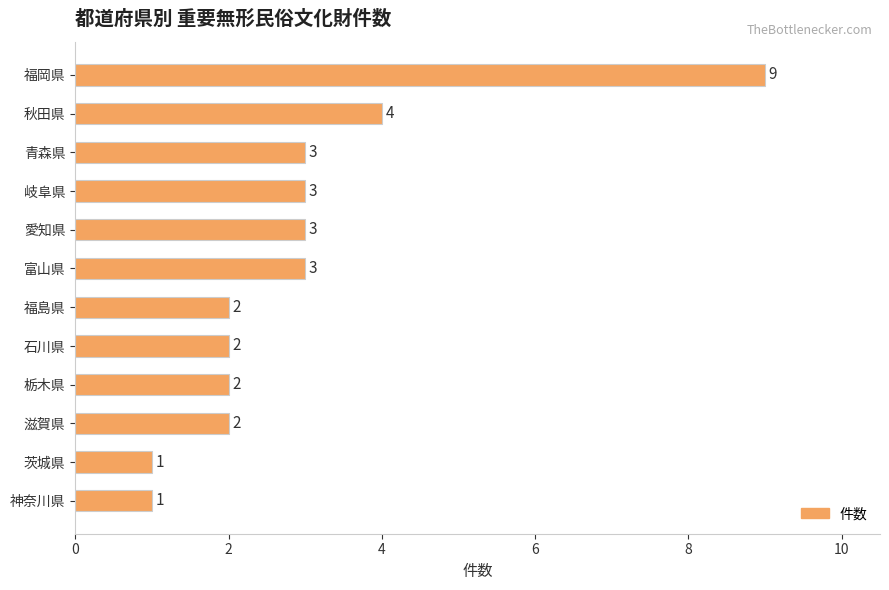

What is the minimum value shown in the chart?

1